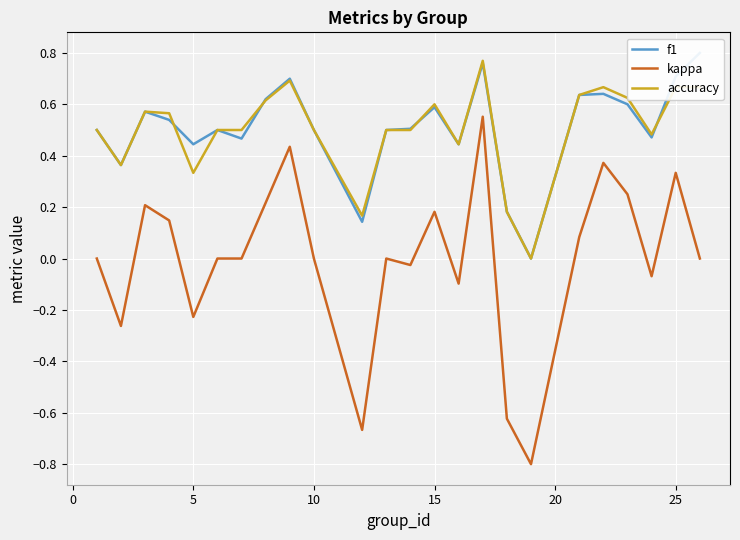

The value of kappa at 5 is -0.1. True or false?

False